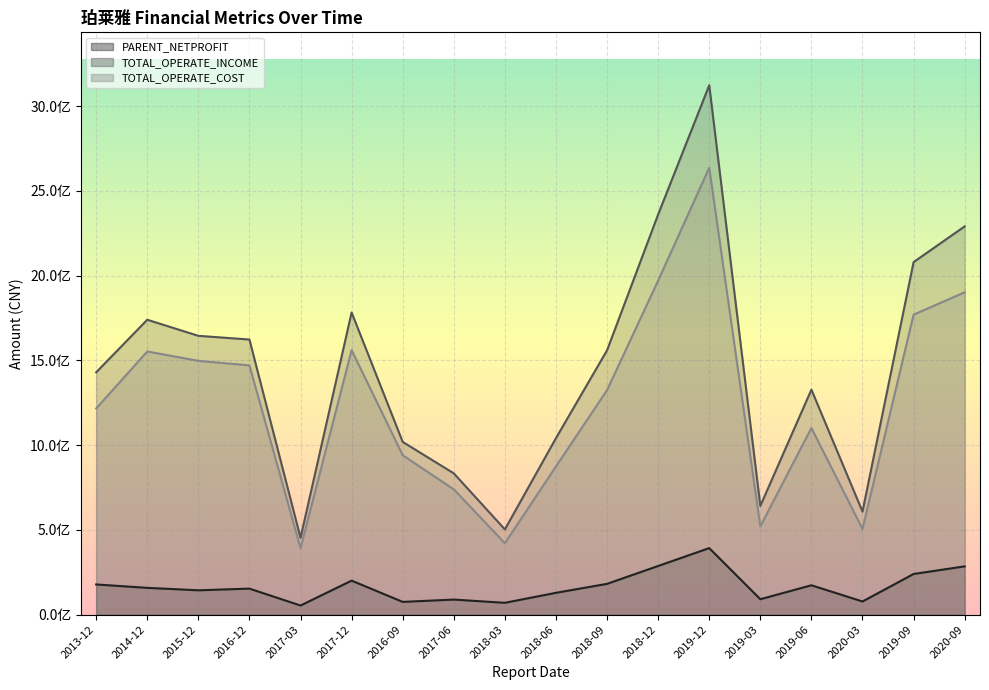

Which series changed the most between 2020-03 and 2019-09?

TOTAL_OPERATE_INCOME